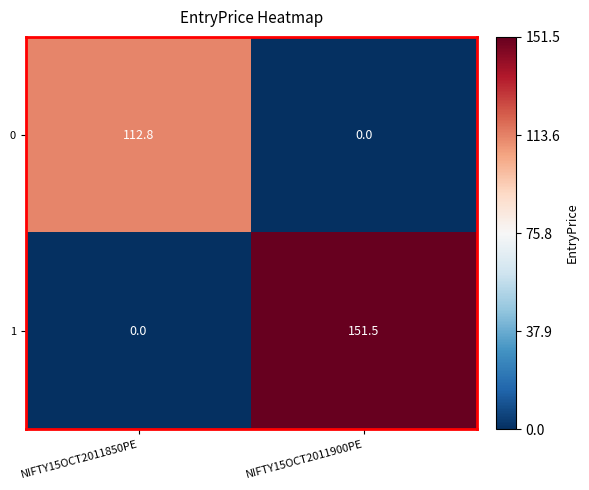

Which label corresponds to the largest value in the chart?

NIFTY15OCT2011900PE